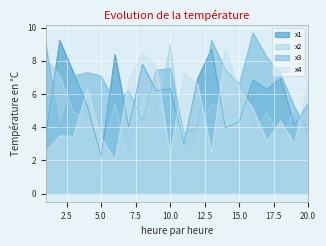

True or false: x1 has a value of 4.1 at 19.

True